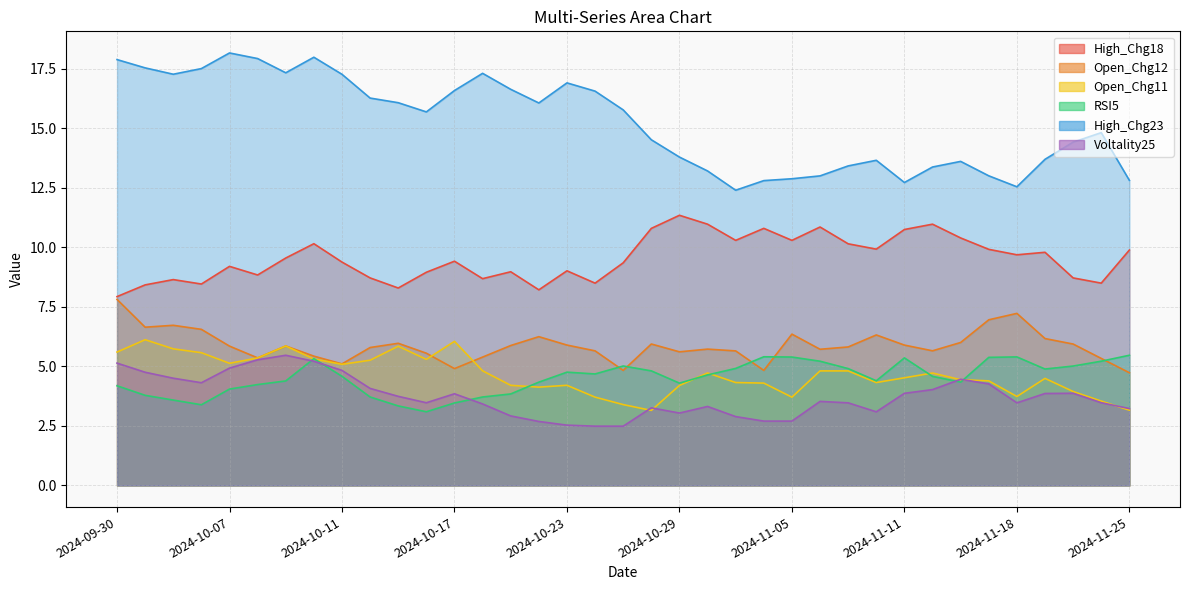

Count the number of categories in the chart.

37